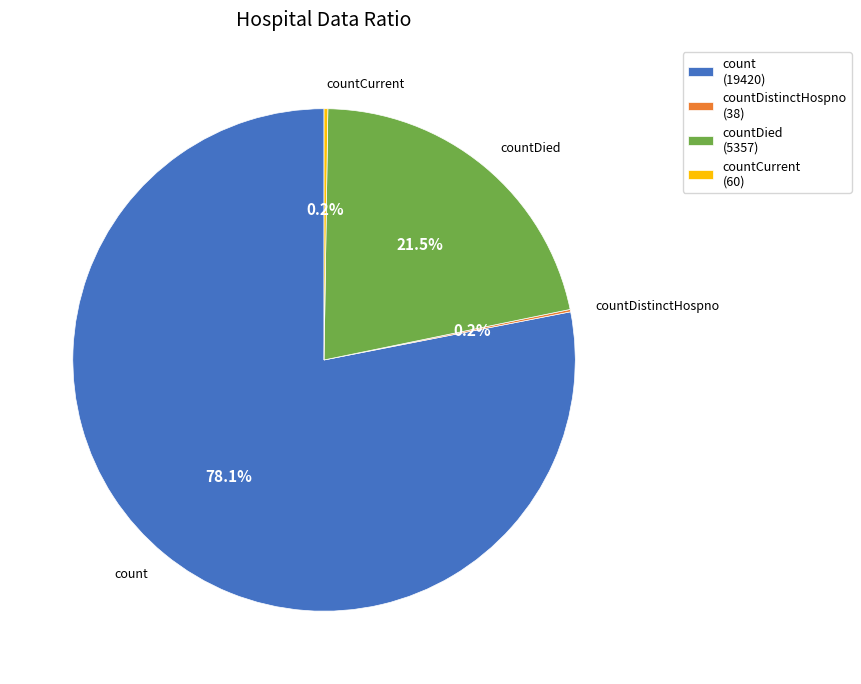

Which category accounts for the majority?

count (19420)